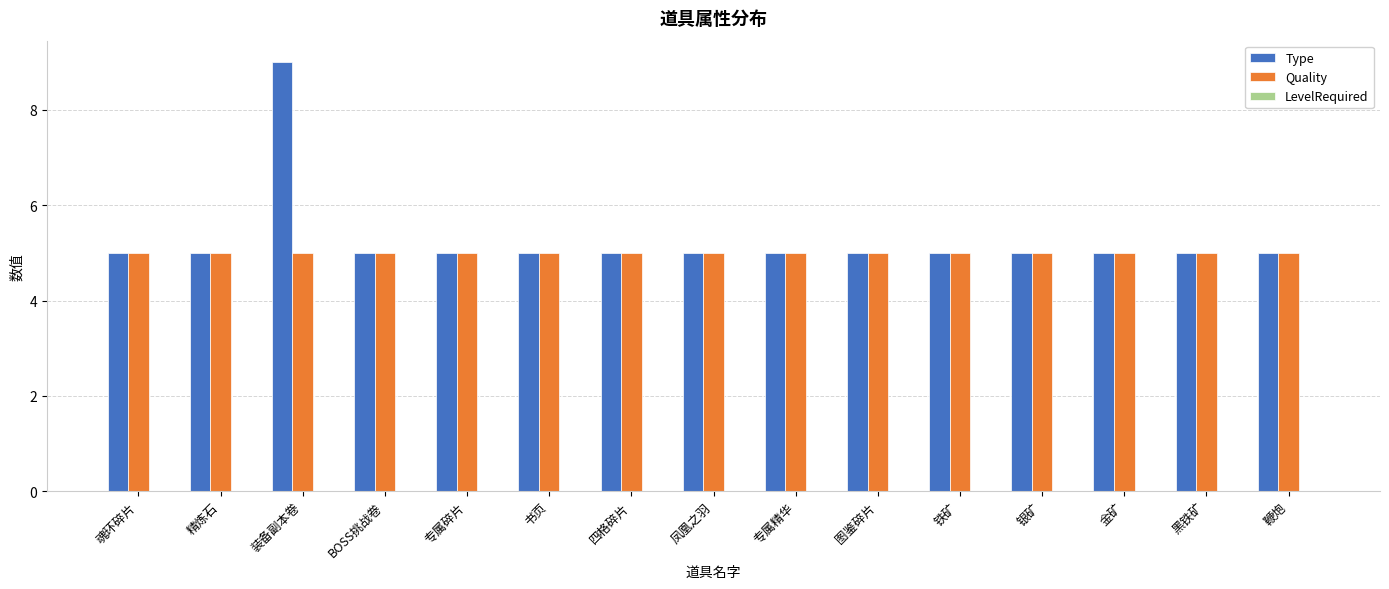

The value of Type at 金矿 is 5. True or false?

True